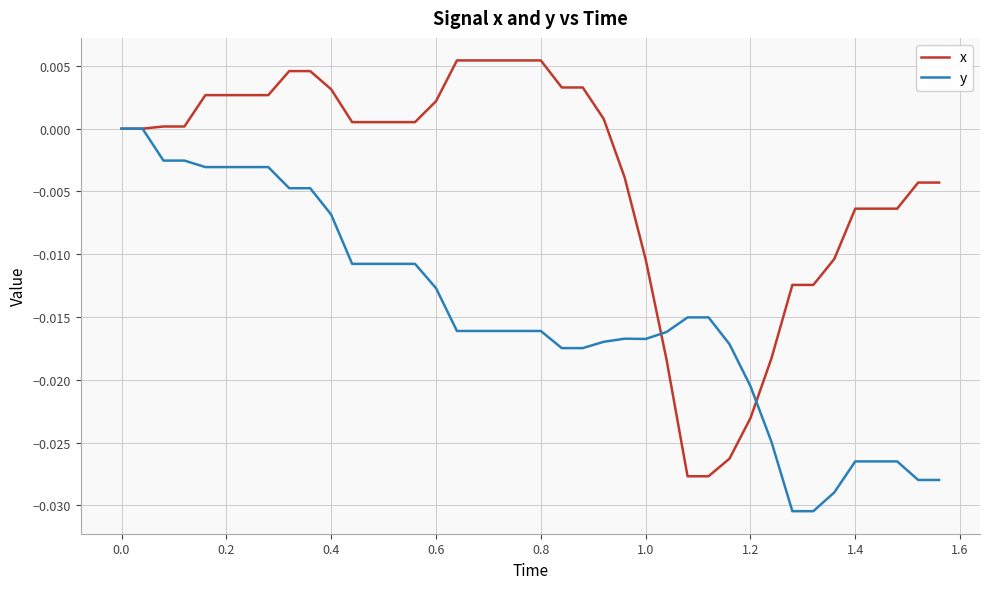

Rank the series by their average value, from lowest to highest.

y, x